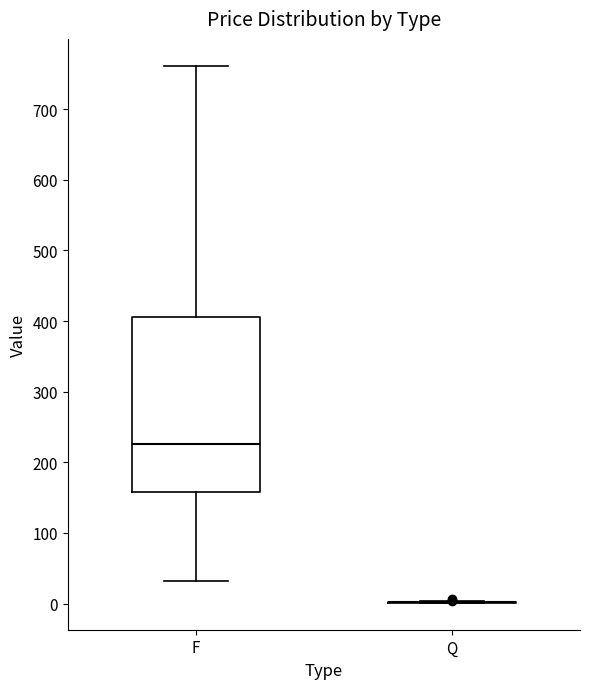

Reading left to right, read every box against the y-axis: the position of its median line, the range the box covers, and the ends of its whiskers. The values are not printed on the chart, so give them approximately, as read against the axis.

F: median 230, box 160 to 410, whiskers 30 to 760
Q: box collapsed to a line at 0, whiskers 0 to 0